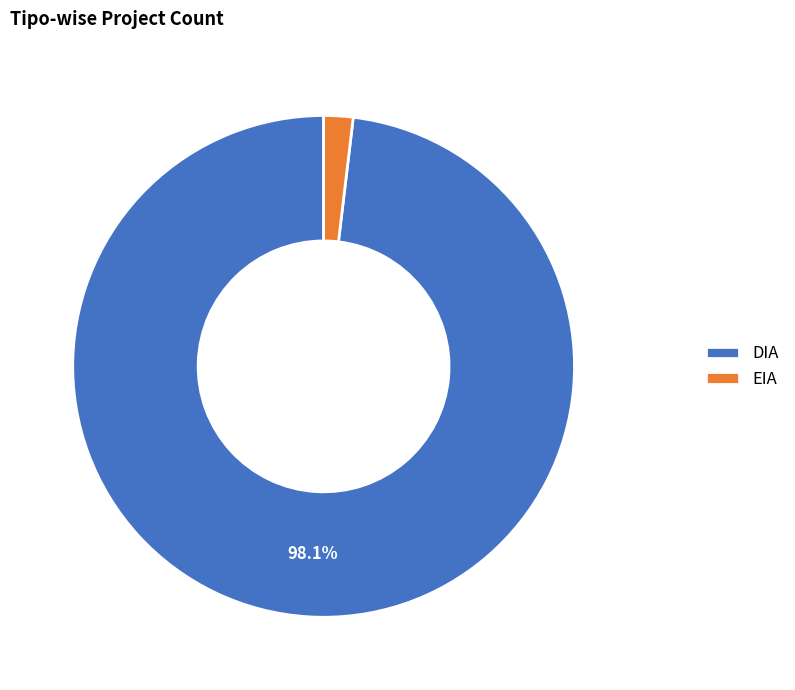

Is the sum of EIA and DIA greater than half?

Yes